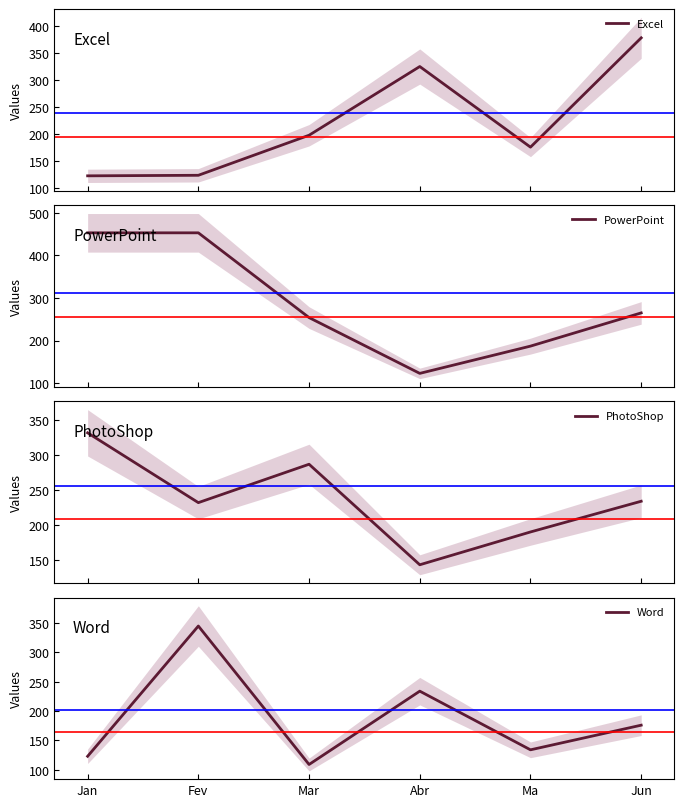

Is it true that Word equals 295 at Jun?

False